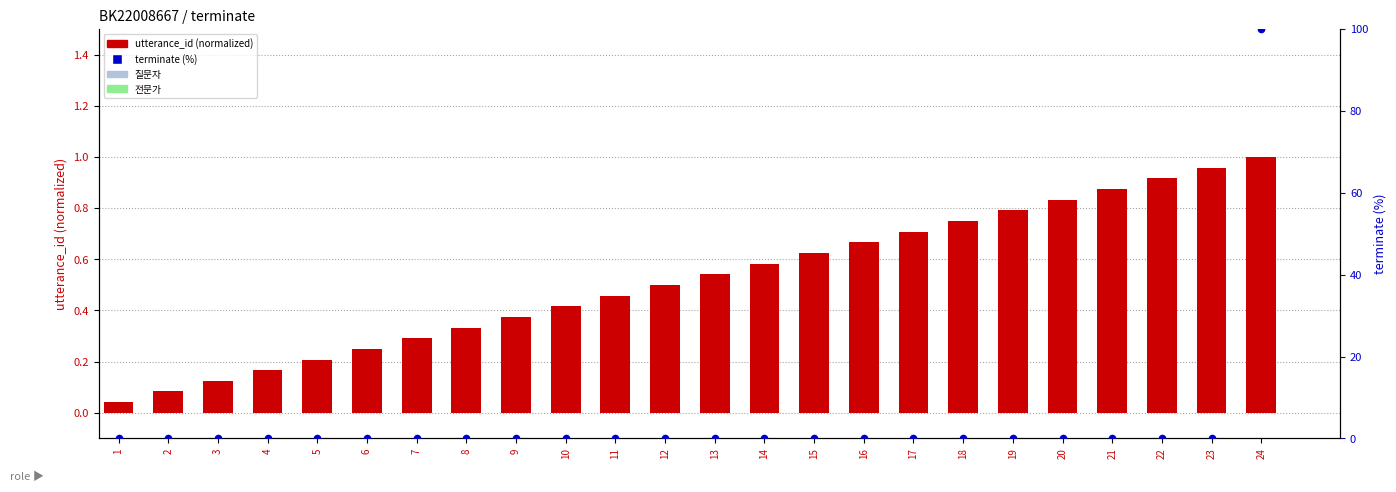

At which category is the sum across all series the highest?

24